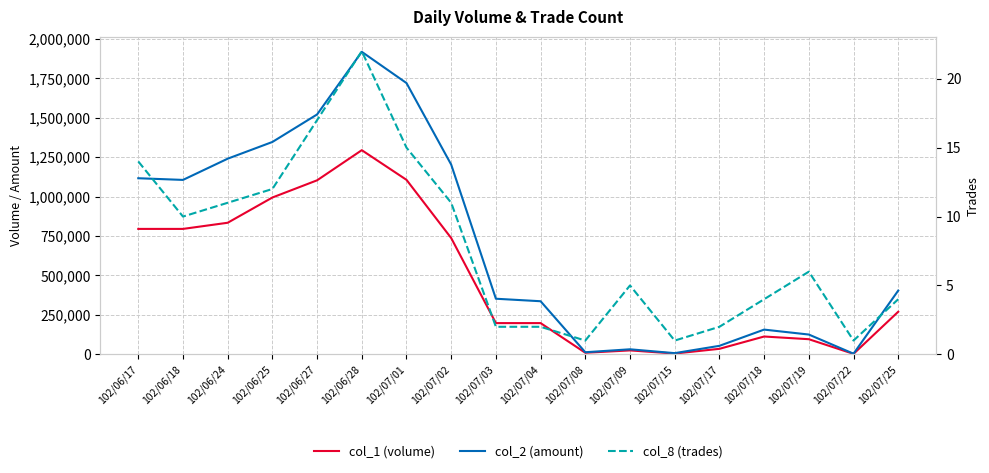

True or false: col_2 (amount) and col_8 (trades) cross at least once.

False